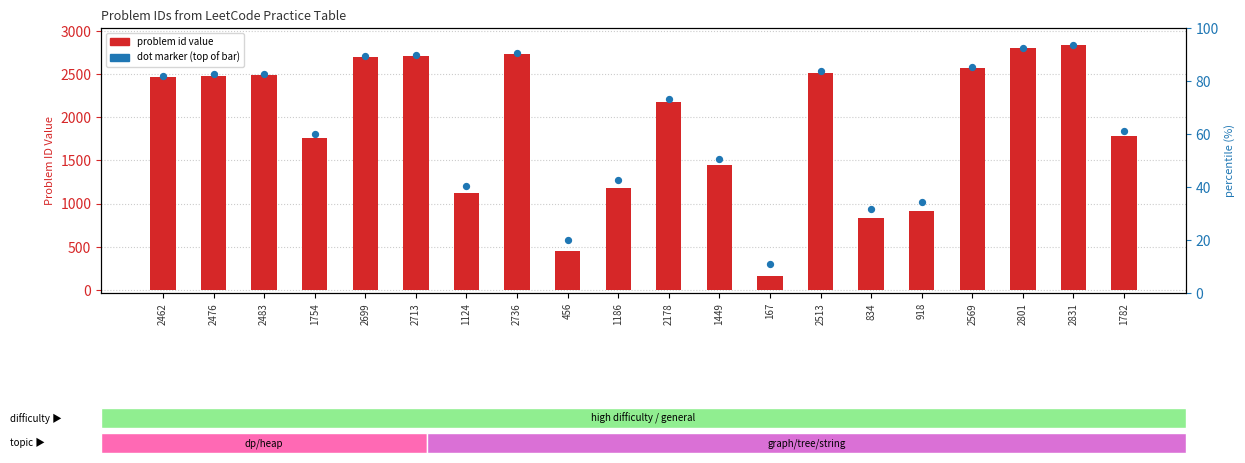

What is the total value across all series at 1782?

3616.4